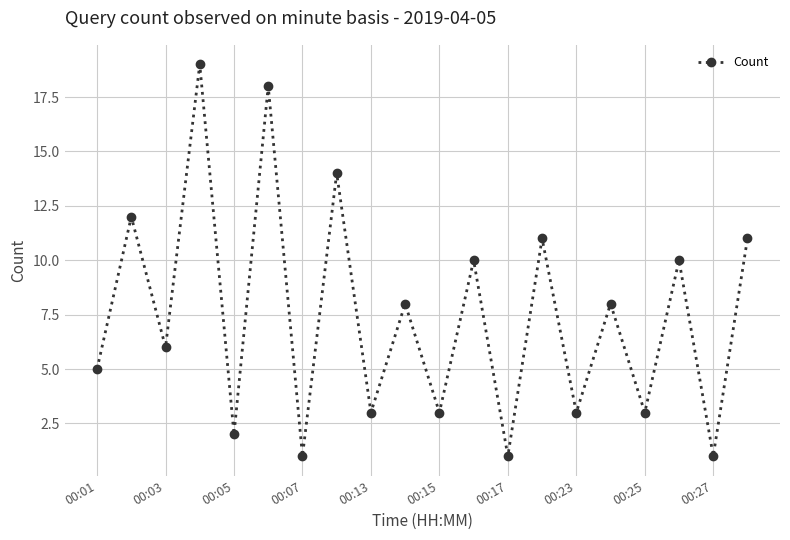

How many series are shown in this chart?

1